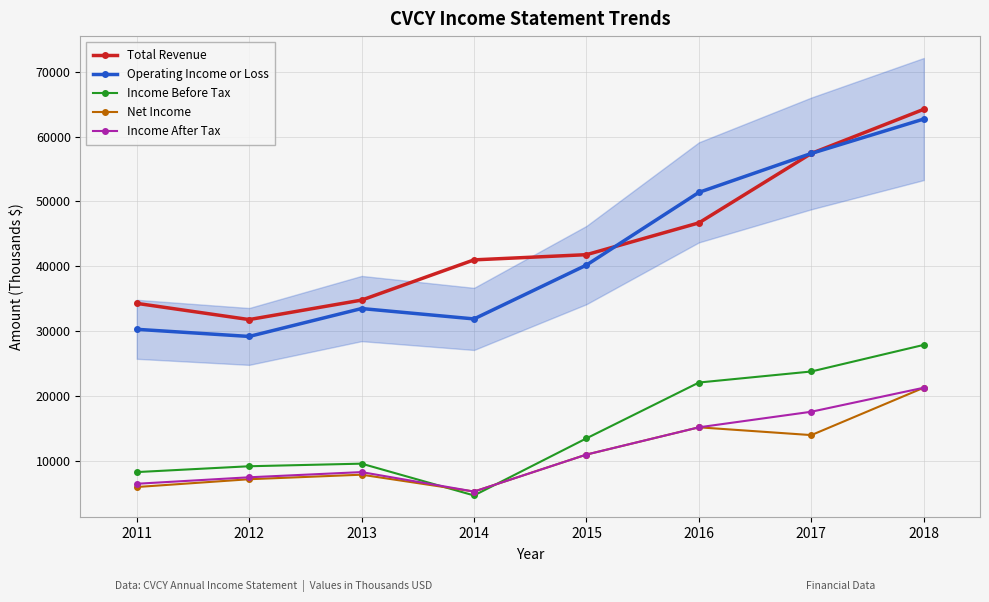

Reading left to right, list all the values displayed in this chart.

Total Revenue: 34300	31800	34800	41000	41800	46700	57400	64200
Operating Income or Loss: 30300	29200	33500	31900	40200	51400	57400	62700
Income Before Tax: 8300	9200	9600	4700	13500	22100	23800	27900
Net Income: 6000	7200	7900	5300	11000	15200	14000	21300
Income After Tax: 6500	7500	8300	5300	11000	15200	17600	21300